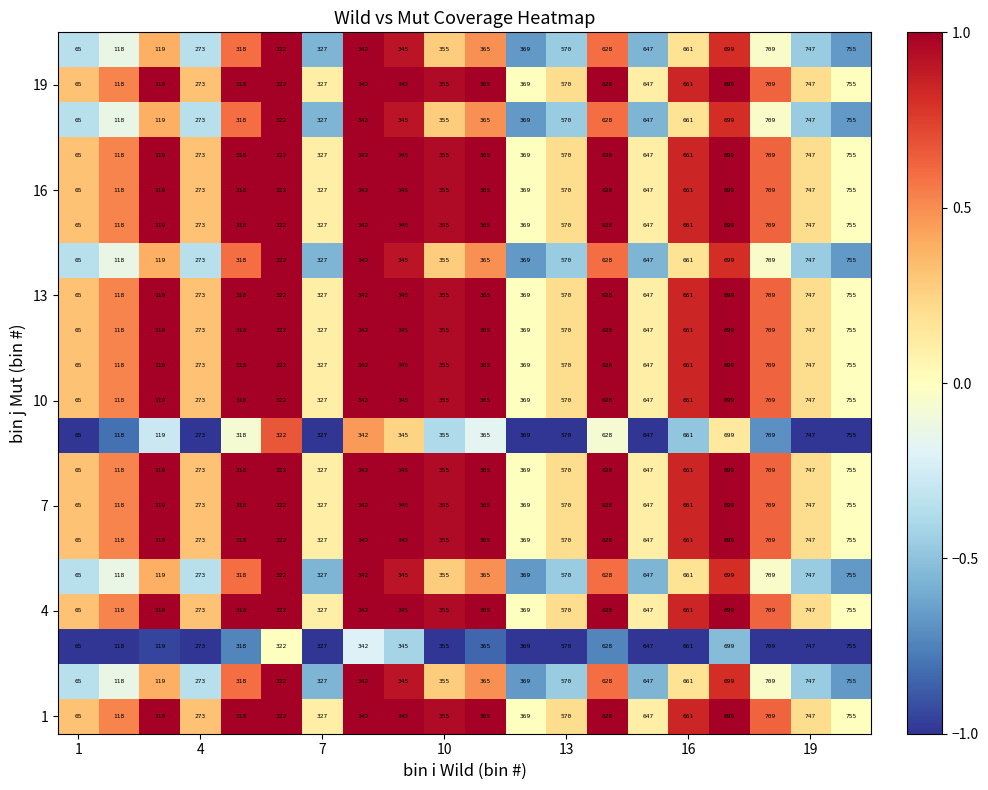

What is the smallest value displayed?

65